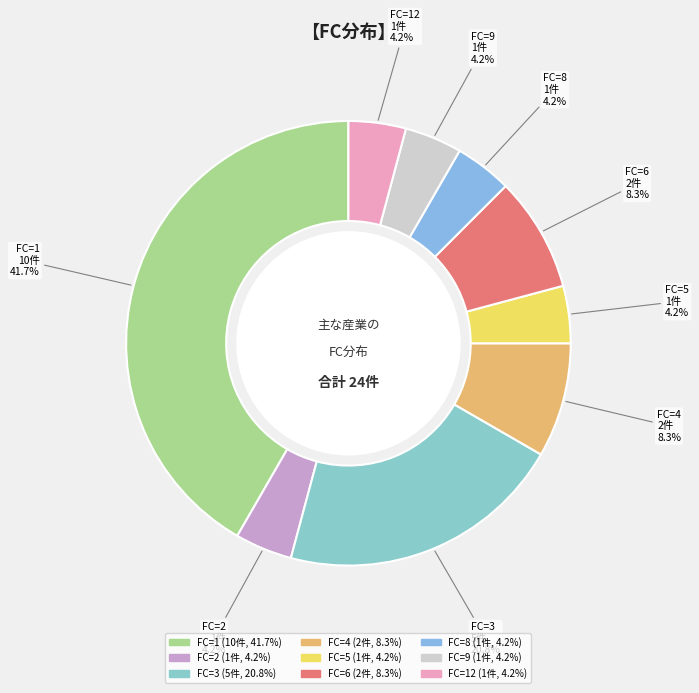

Is there a majority slice in this chart?

No